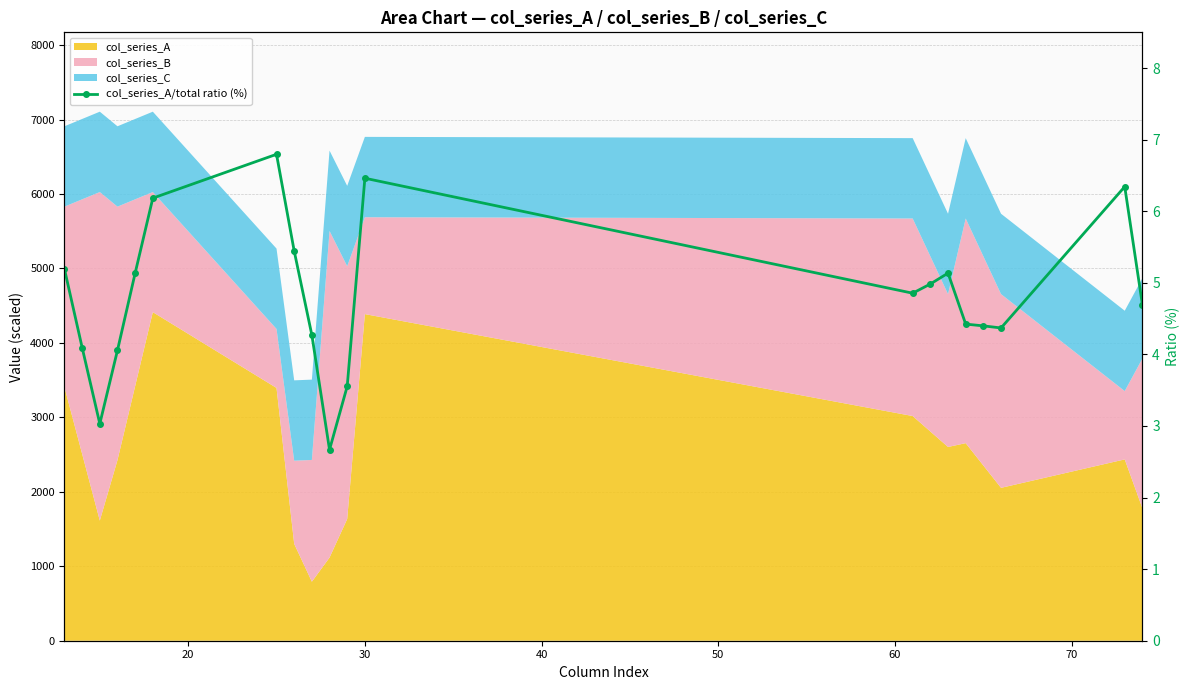

The value at 20 is 4.1. True or false?

True